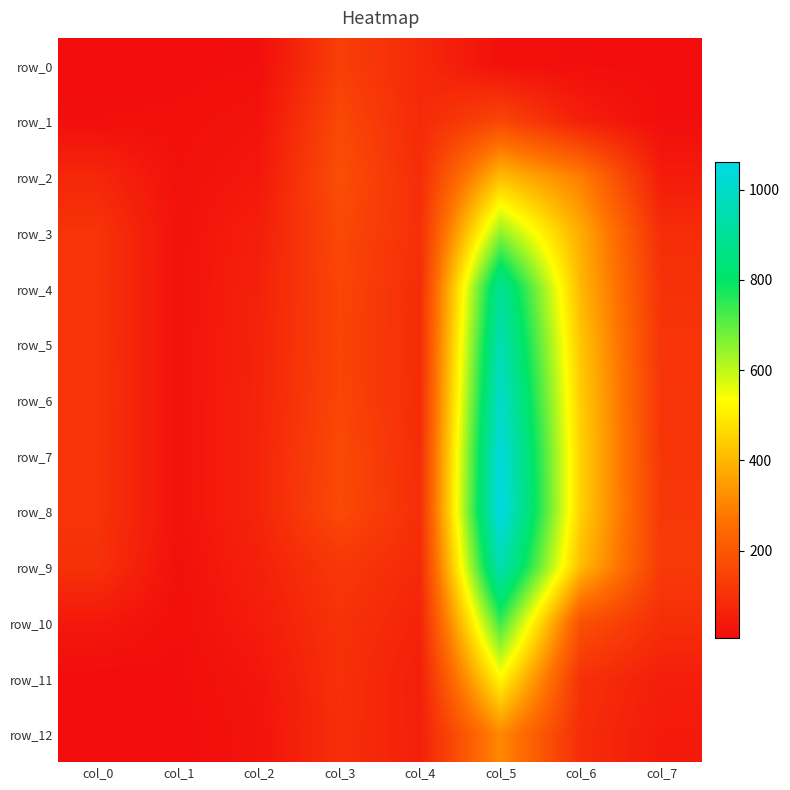

How many distinct data groups are displayed?

13